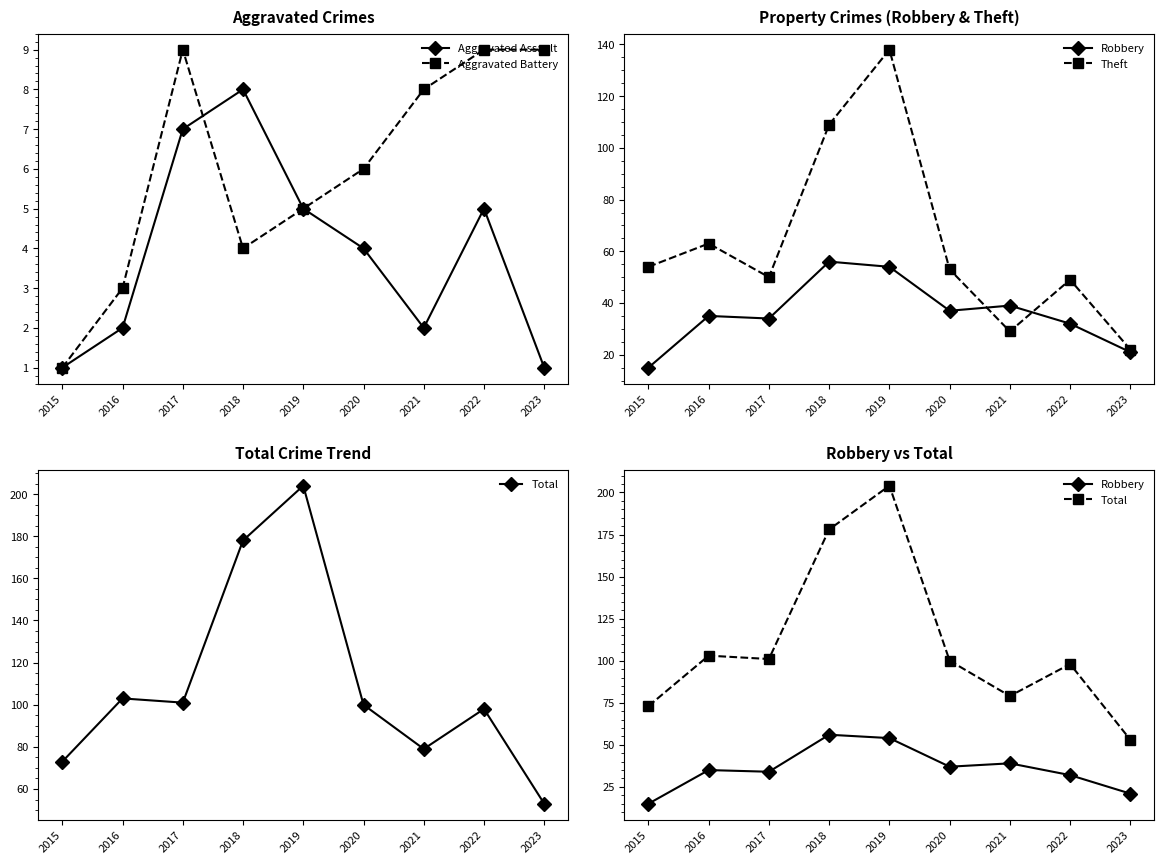

Reading left to right, transcribe all the data shown in this chart.

Aggravated Assault: 1	2	7	8	5	4	2	5	1
Aggravated Battery: 1	3	9	4	5	6	8	9	9
Robbery: 15	35	34	56	54	37	39	32	21
Theft: 54	63	50	109	138	53	29	49	22
Total: 73	103	101	178	204	100	79	98	53